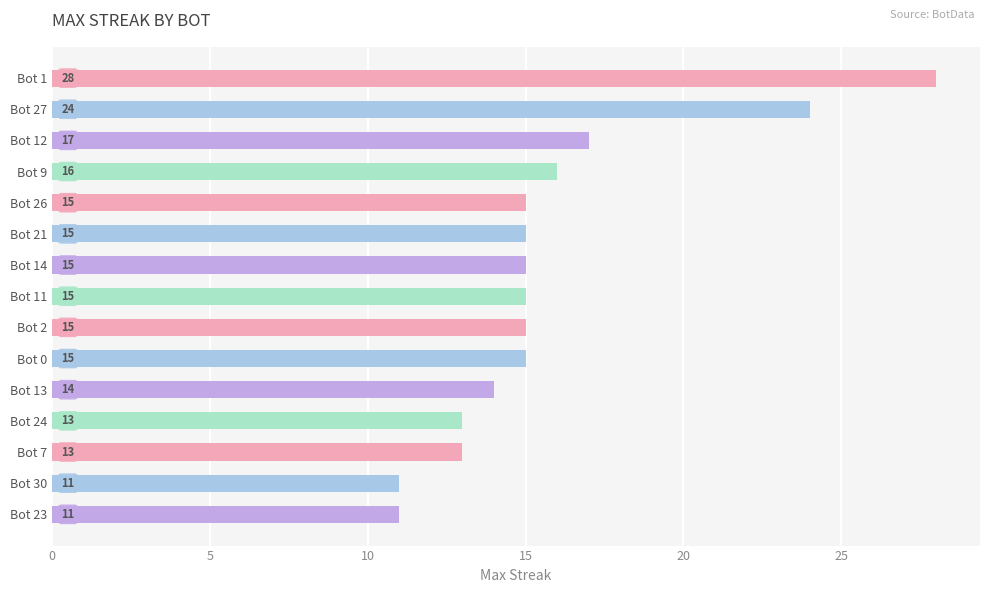

Approximately how many times larger is the value at Bot 27 compared to Bot 24?

1.8